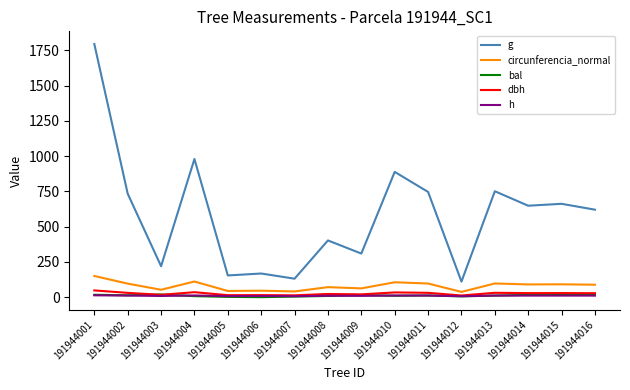

Does the chart have visible grid lines?

No